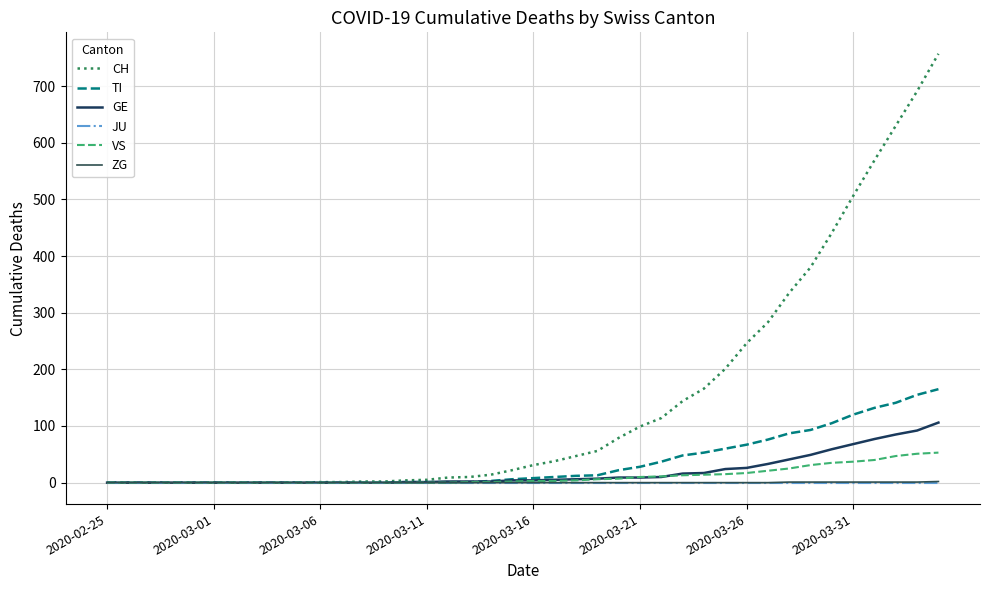

What are all the series names shown in the legend?

CH, TI, GE, JU, VS, ZG